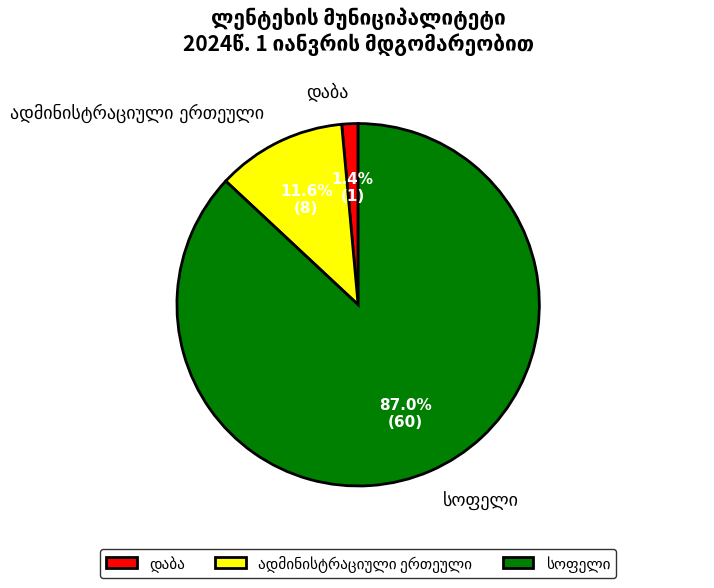

Is there any slice that represents more than half of the pie?

Yes